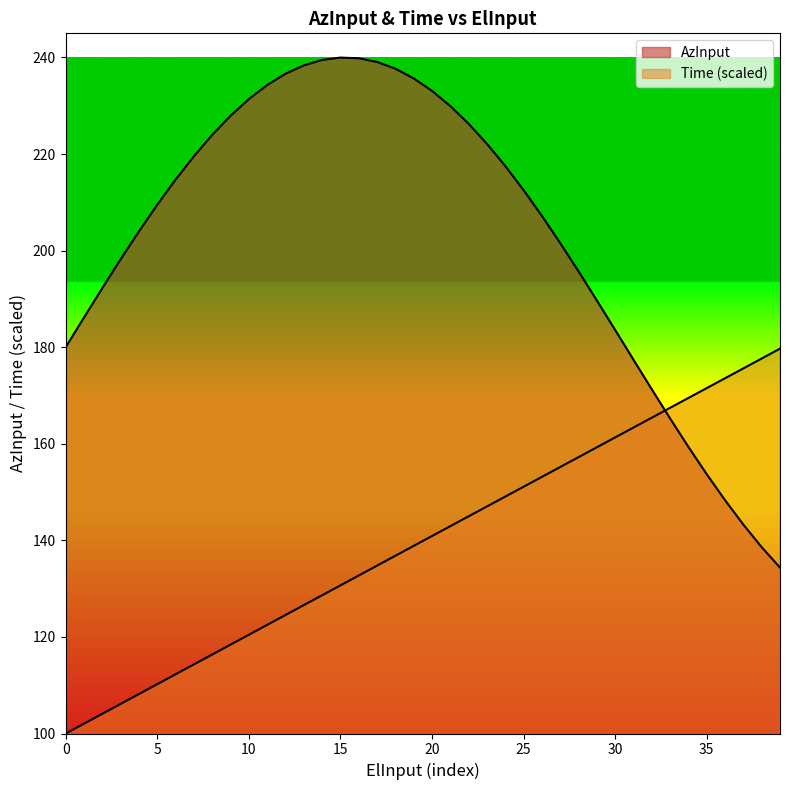

What is the label of the 23rd point from the left?

22